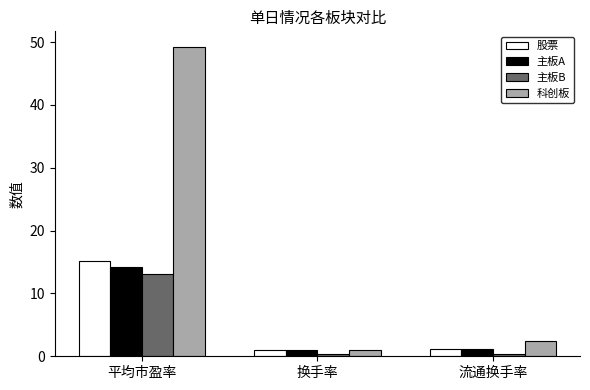

True or false: 科创板 has a value of 49.3 at 平均市盈率.

True